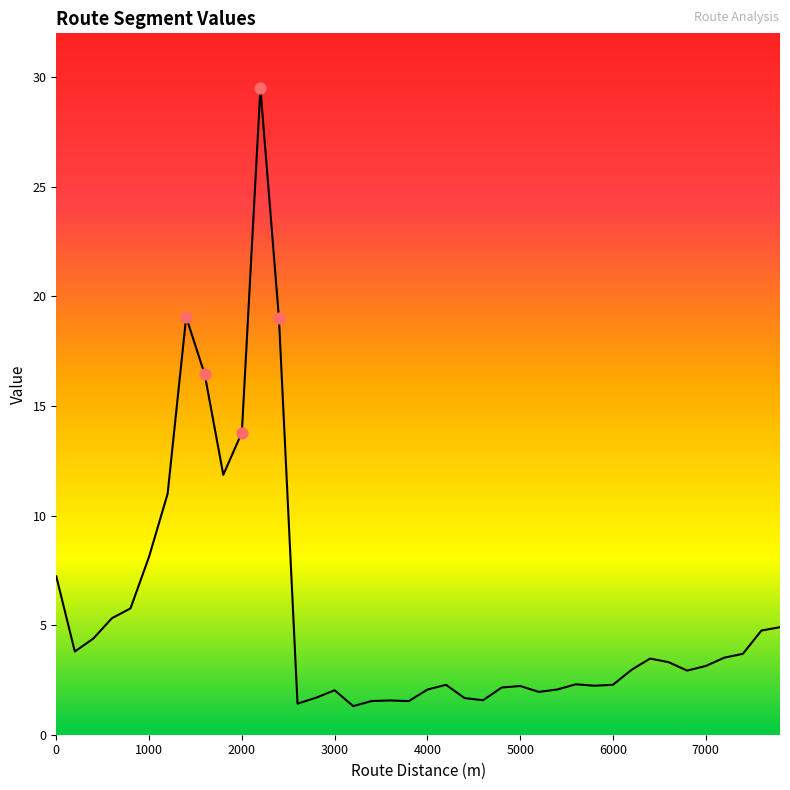

What is the smallest value displayed?

1.3